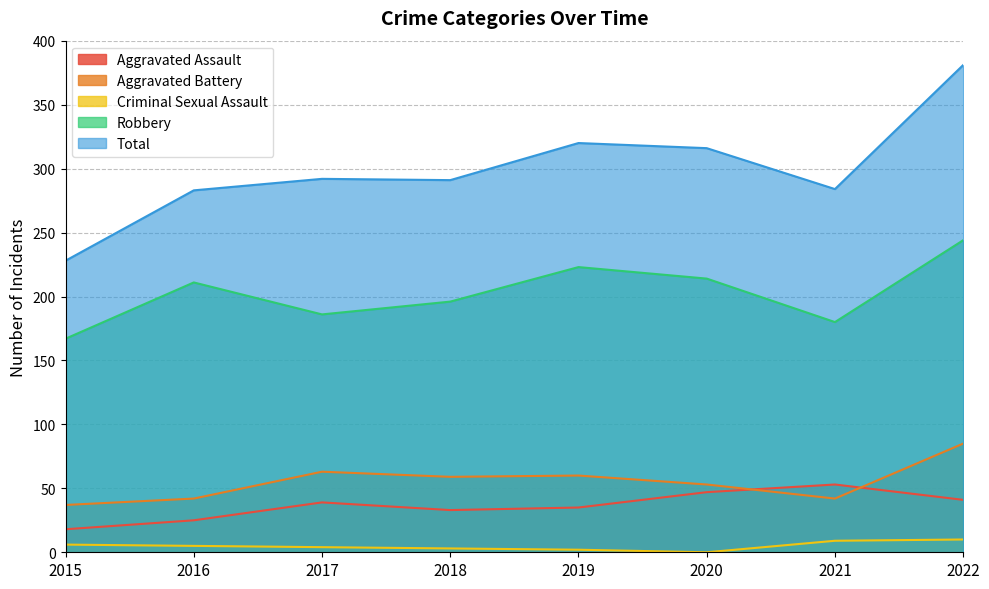

True or false: Robbery and Criminal Sexual Assault intersect in this chart.

False